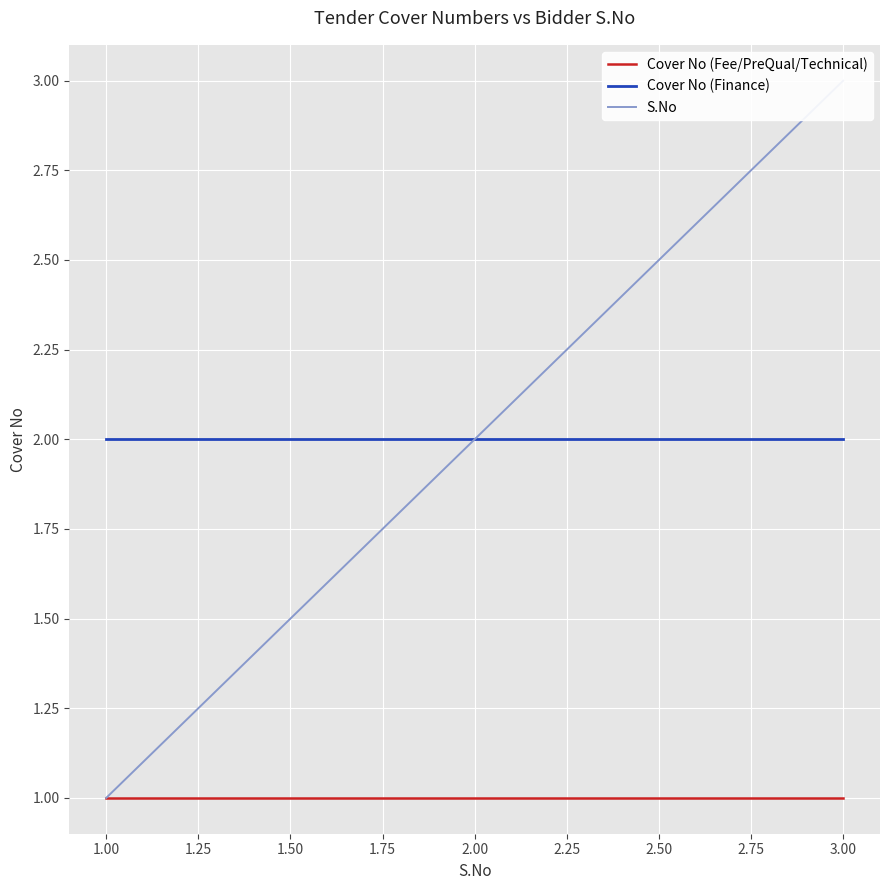

The value of Cover No (Finance) at 2.00 is 3. True or false?

False